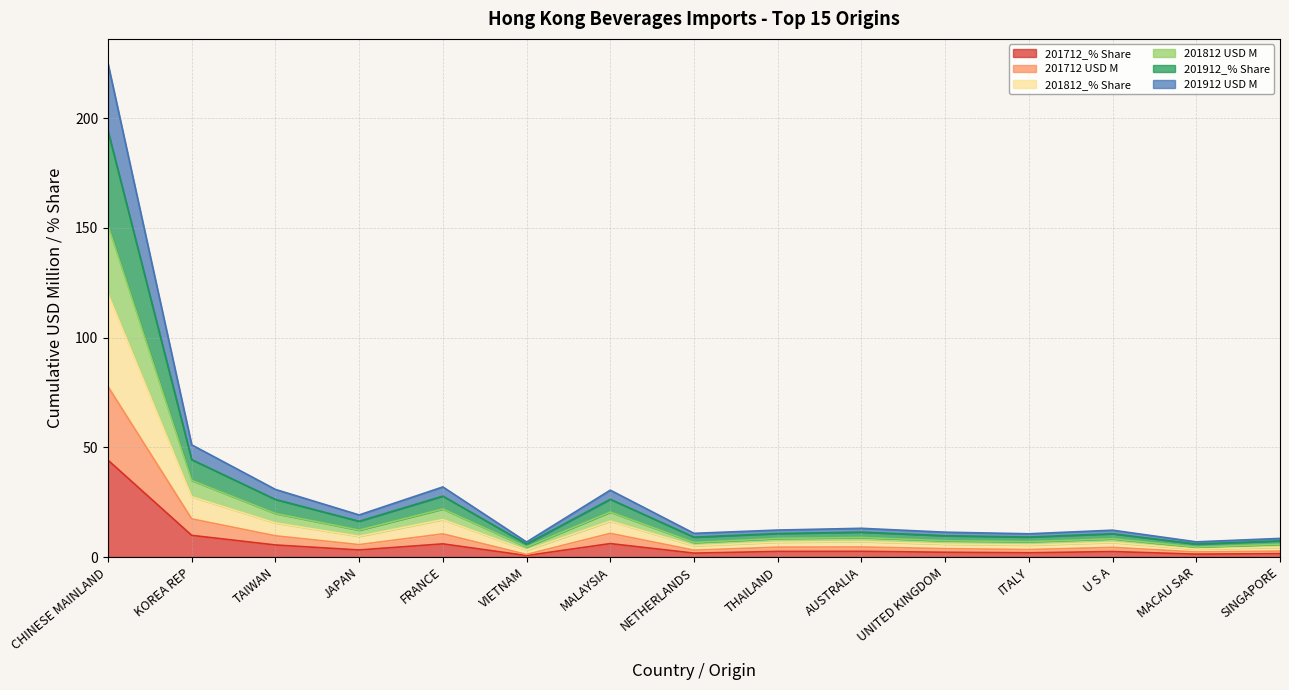

Which series has the largest total across all categories?

201912_% Share